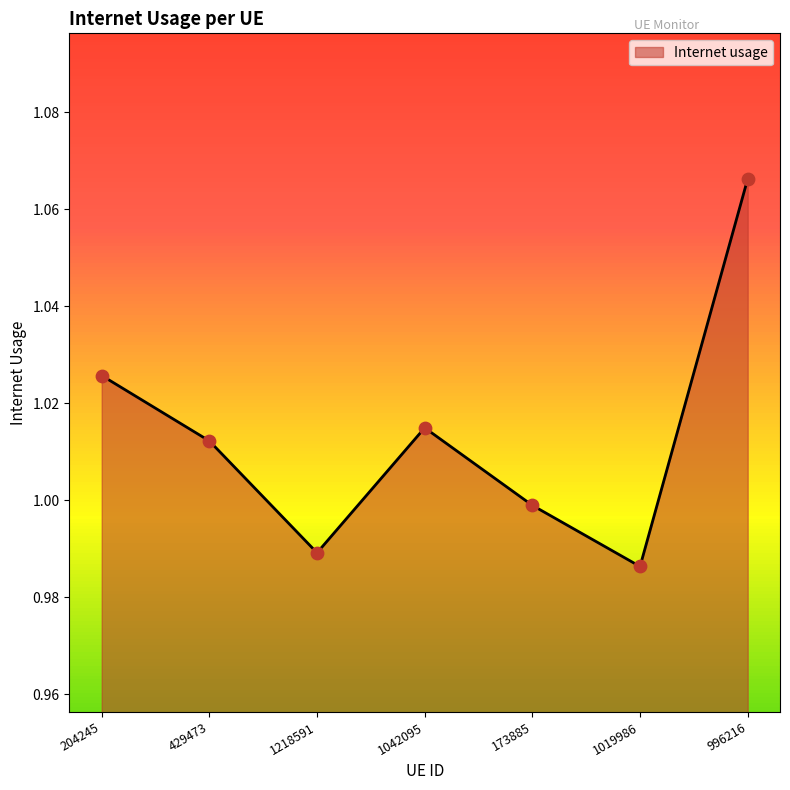

Which has a higher value, 1218591 or 1042095?

1042095